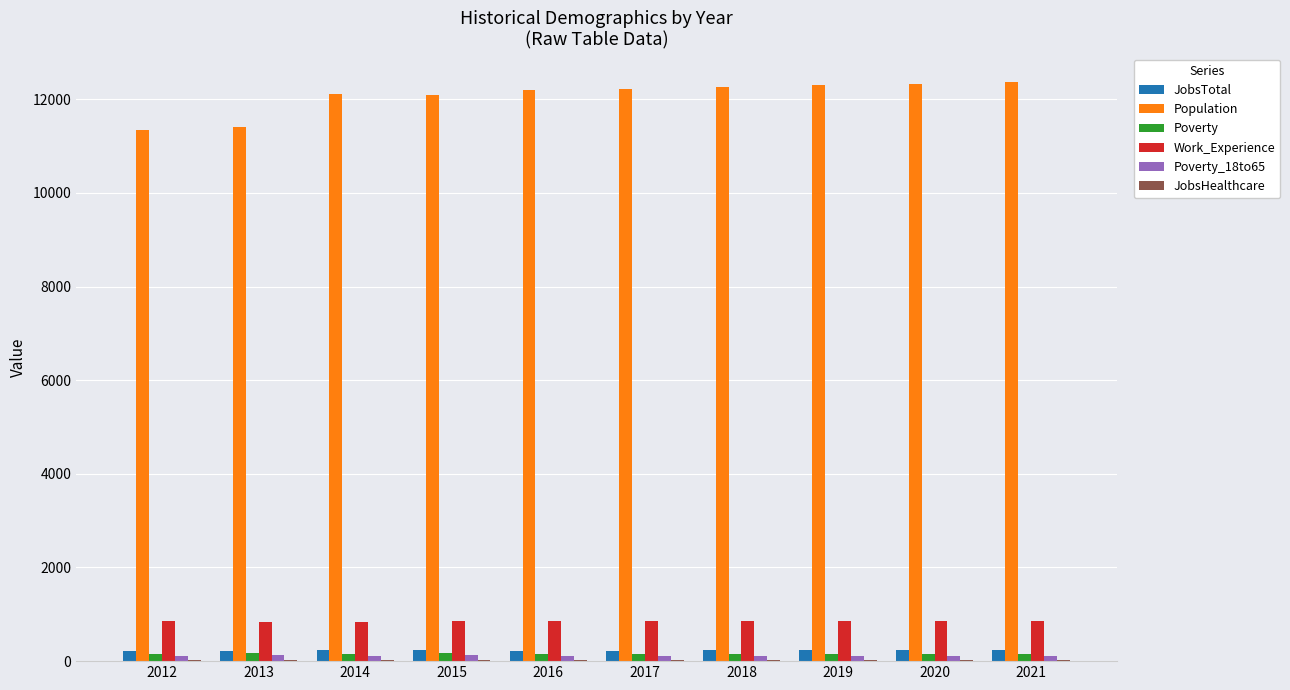

What is the maximum value shown in the chart?

12362